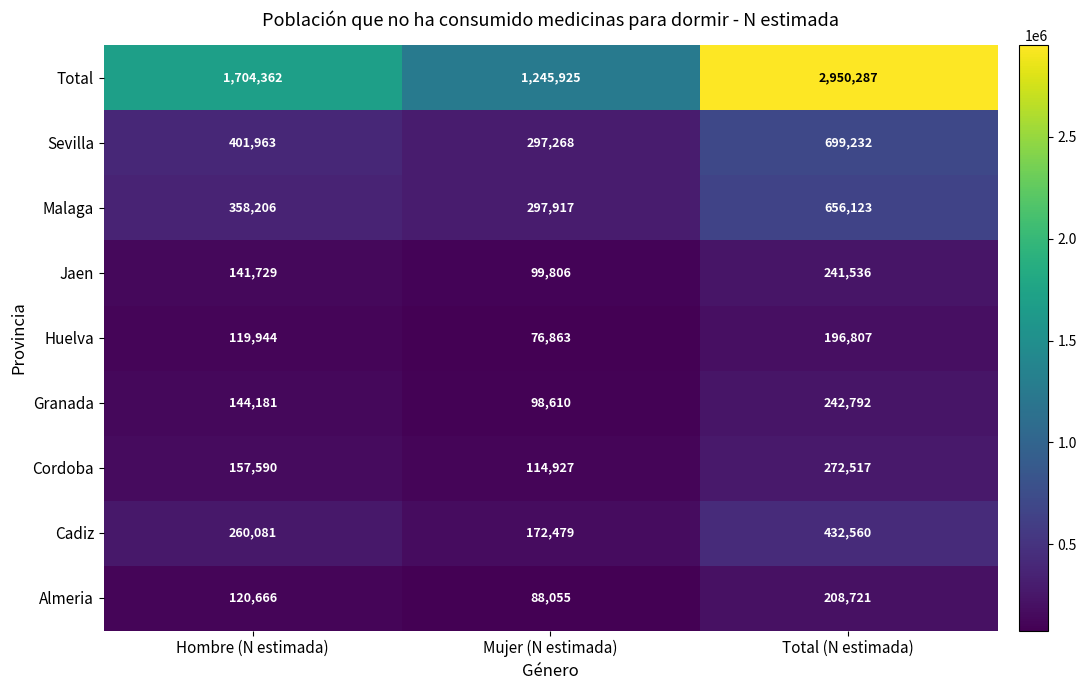

The Malaga series shows 656123 at Total (N estimada). True or false?

True